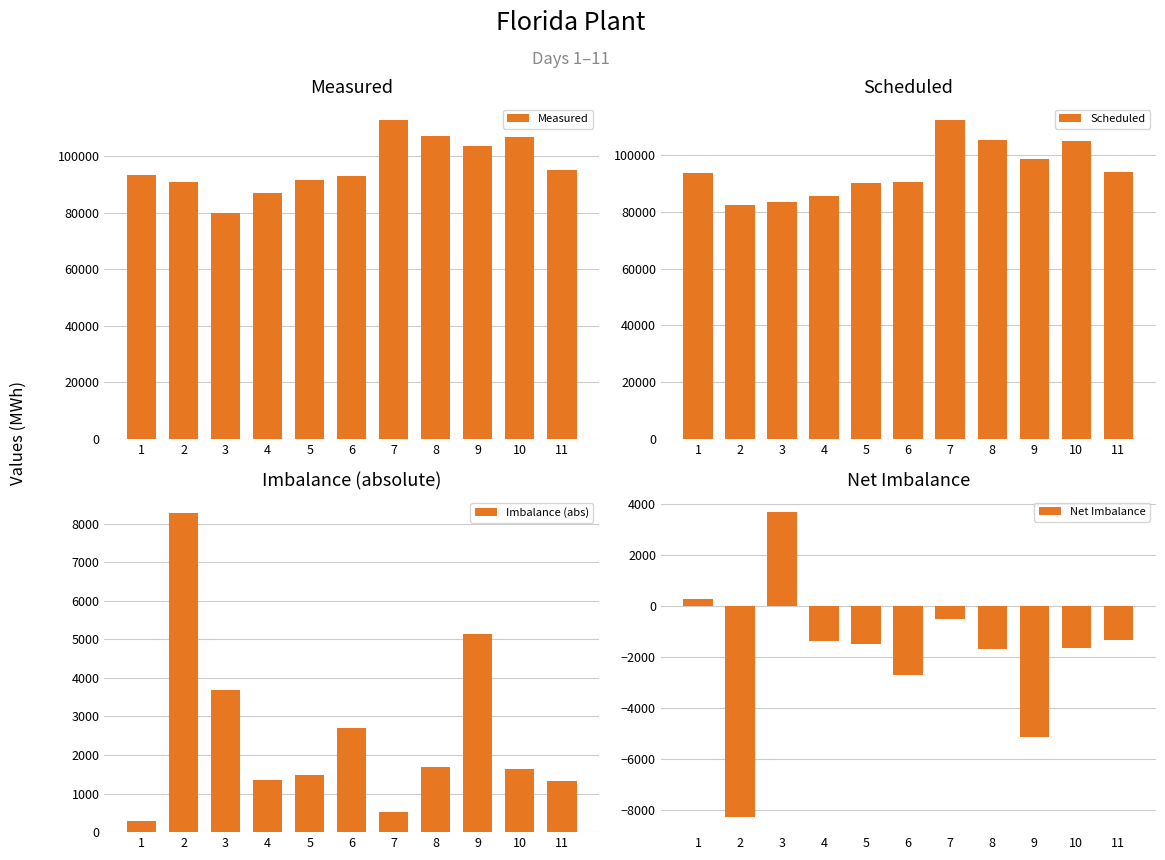

Are the bars grouped side by side (vs. stacked)?

Yes